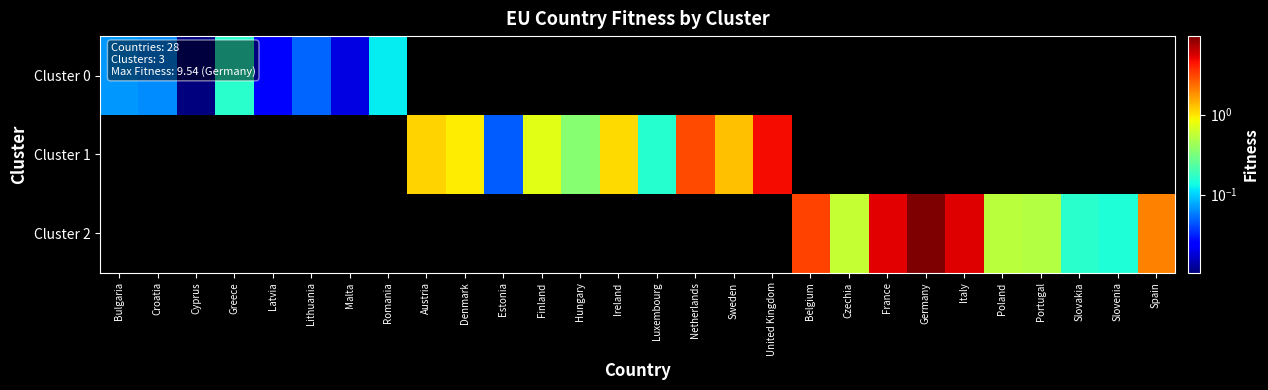

Which series has the widest spread of values?

Cluster 0